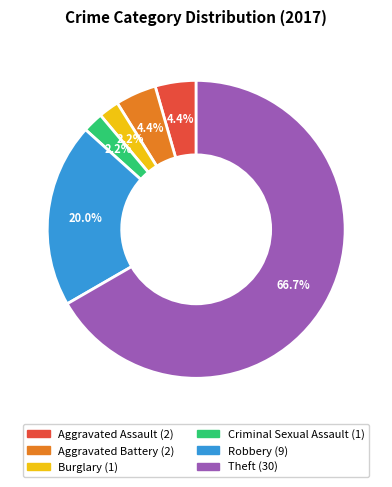

What portion of the pie excludes Burglary?

97.8%